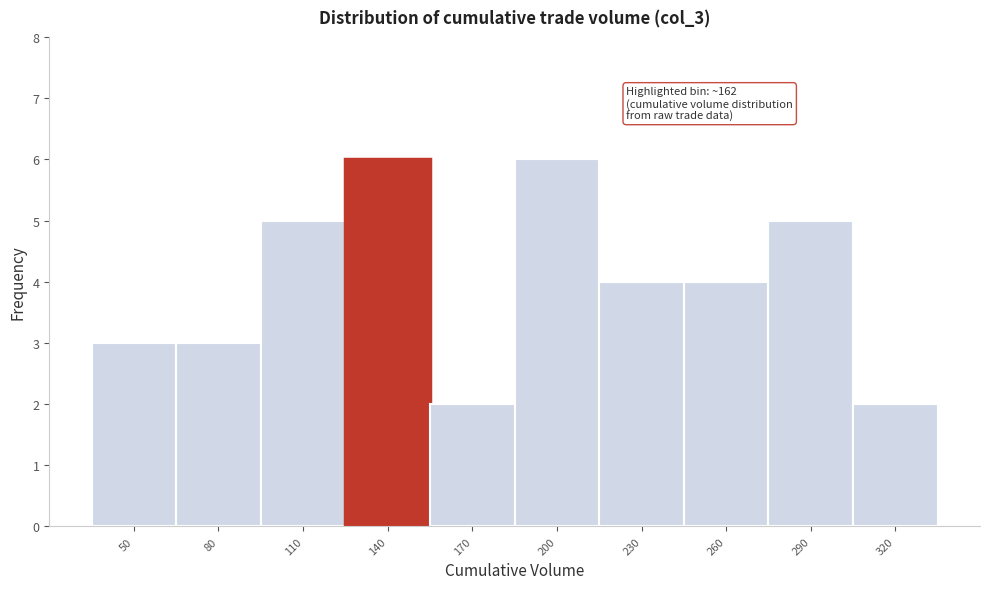

Reading left to right, extract all data points from this chart.

3	3	5	6	2	6	4	4	5	2